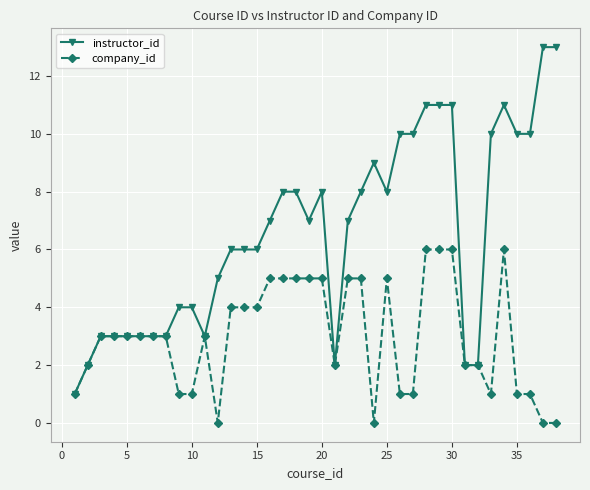

What is the greatest value displayed?

13